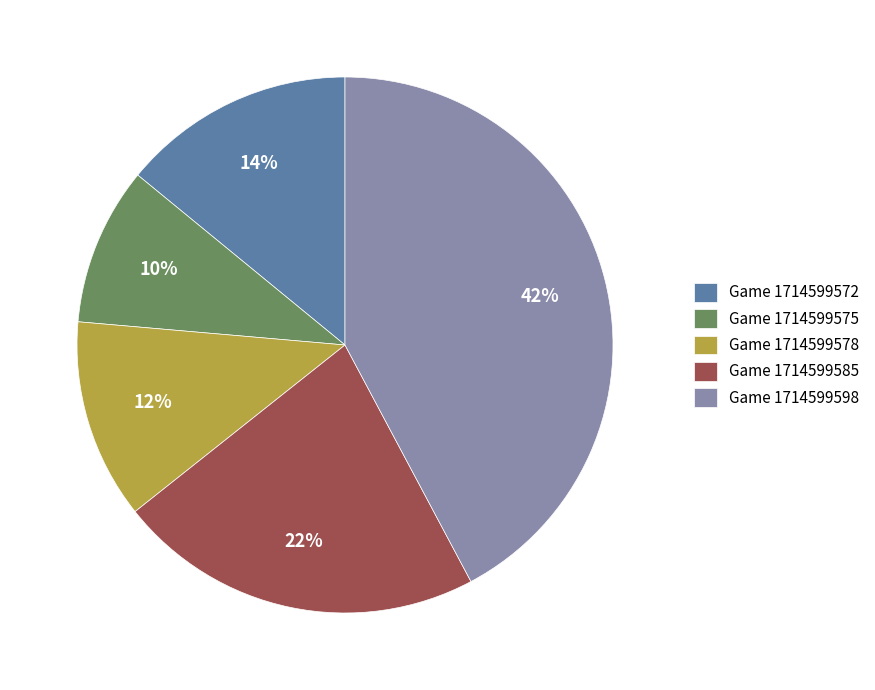

Which category has the biggest portion of the pie?

Game 1714599598